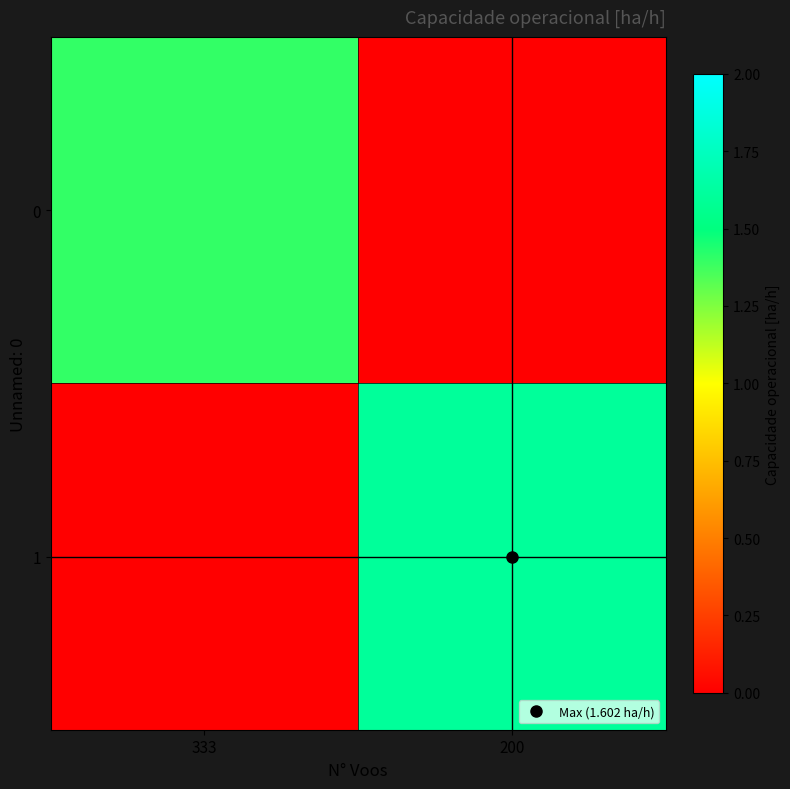

What is the total value across all series at 200?

1.6